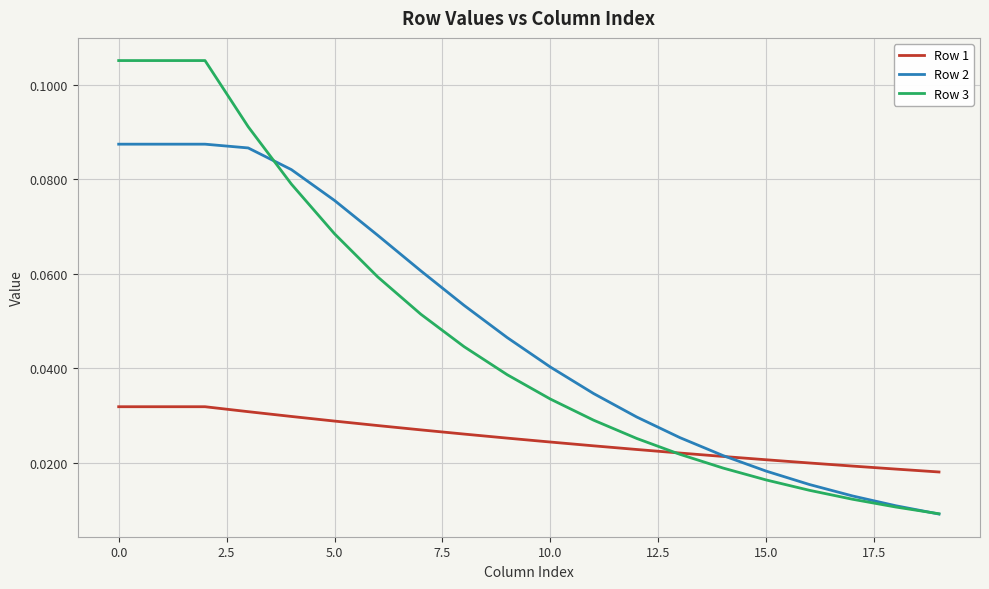

At how many categories does at least one series exceed 0?

20